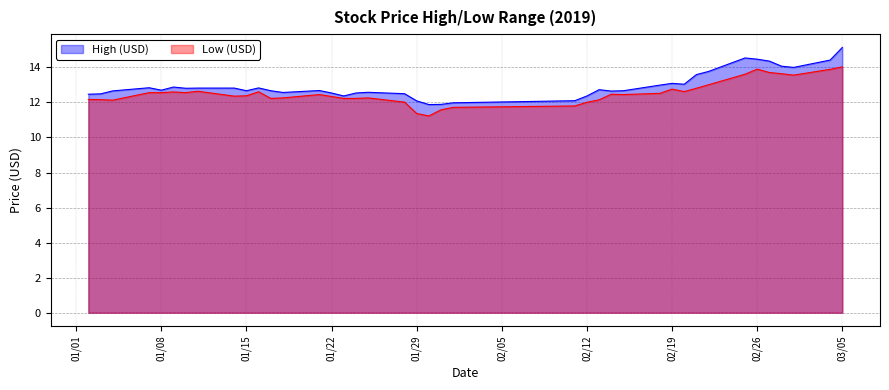

What is the minimum value for High (USD)?

11.9